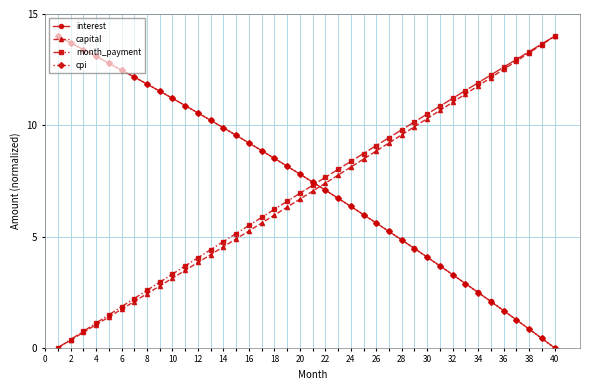

What is the value of the capital point at the 6th from the left?

1.7